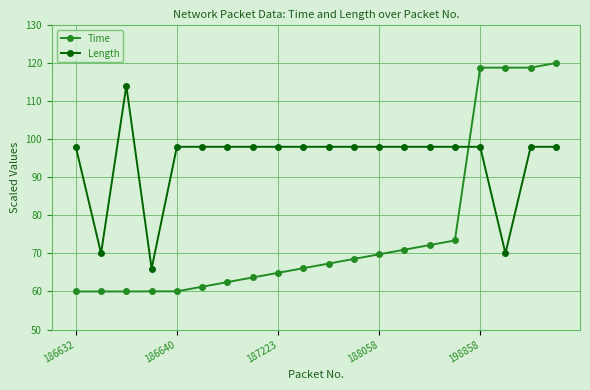

Which series has the widest spread of values?

Time